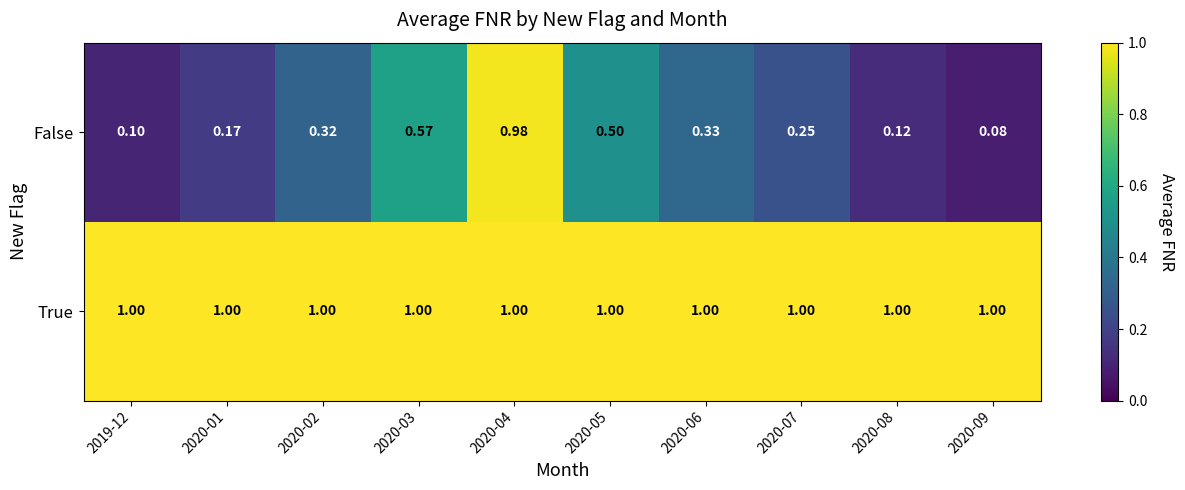

Which series has the largest total across all categories?

True